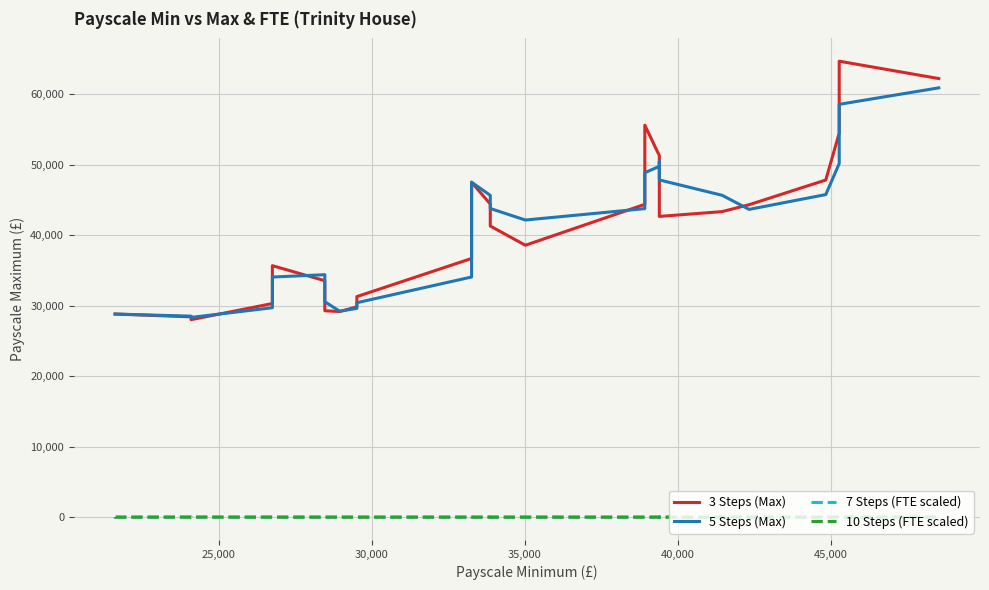

At which label does 7 Steps (FTE scaled) first exceed 3?

35,000